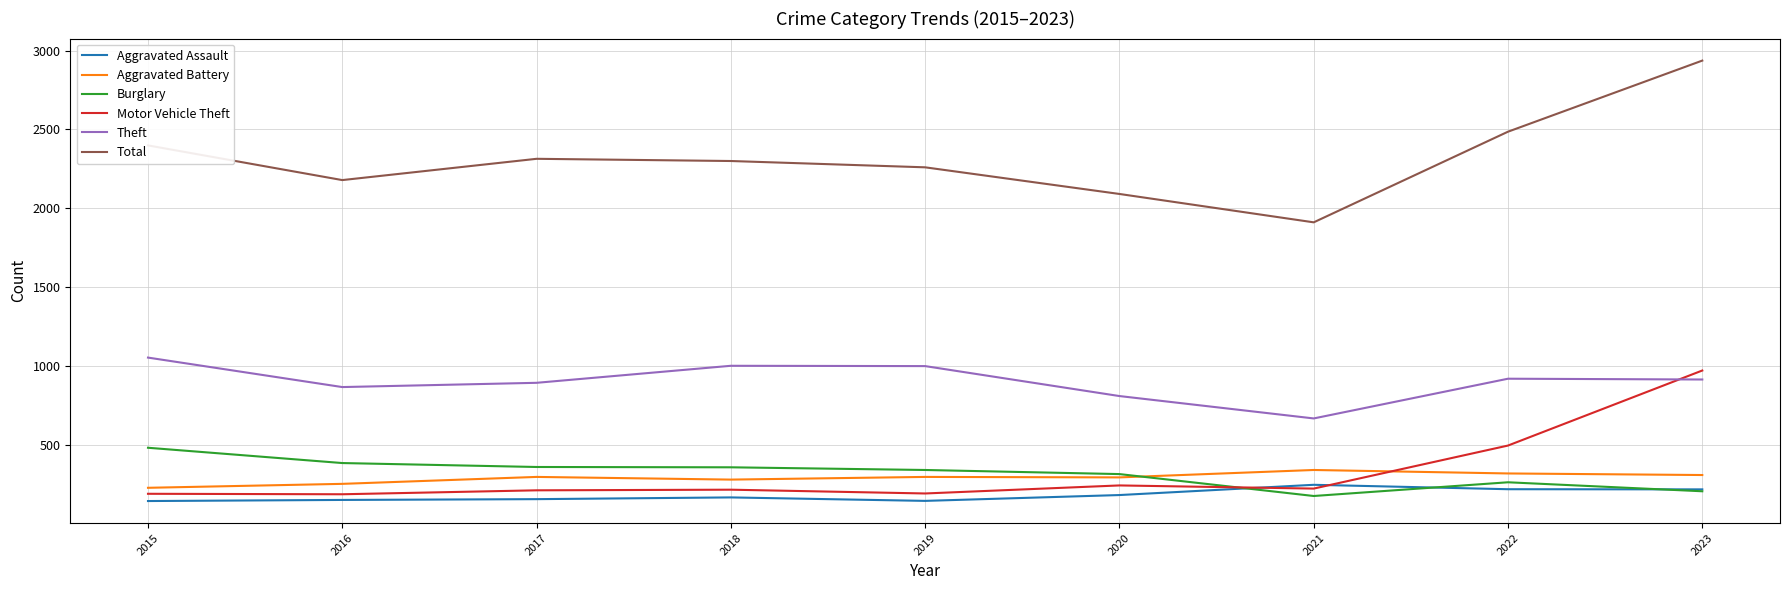

How many lines are shown in the chart?

6